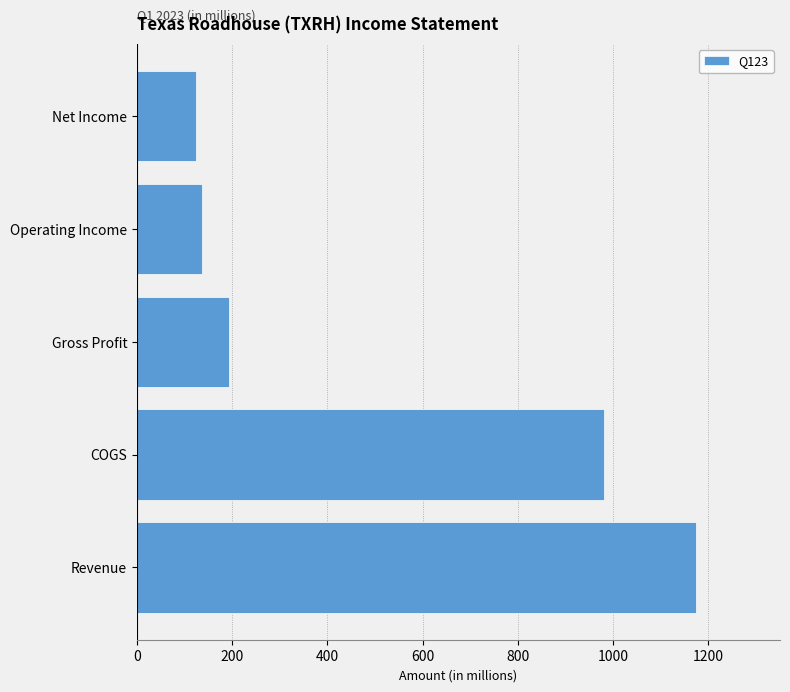

The value at Revenue is 1174.4. True or false?

True